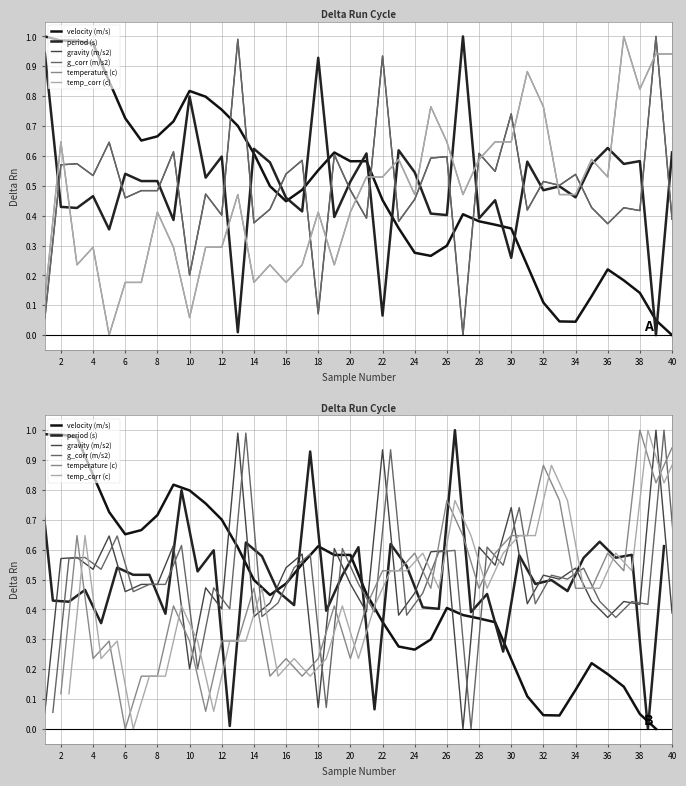

Which series has the largest total across all categories?

period (s)